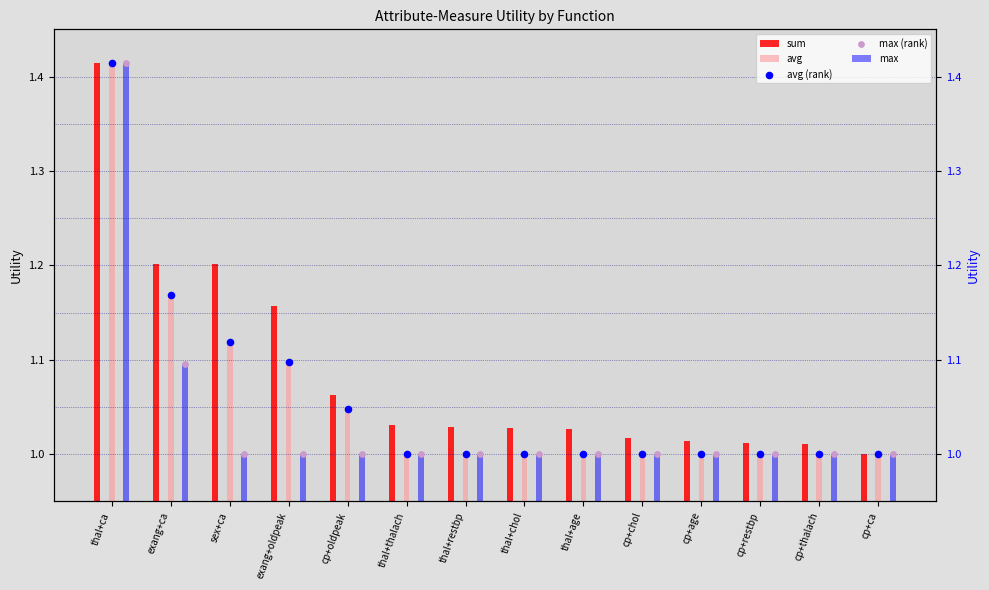

Which series contains the lowest Y value?

sum